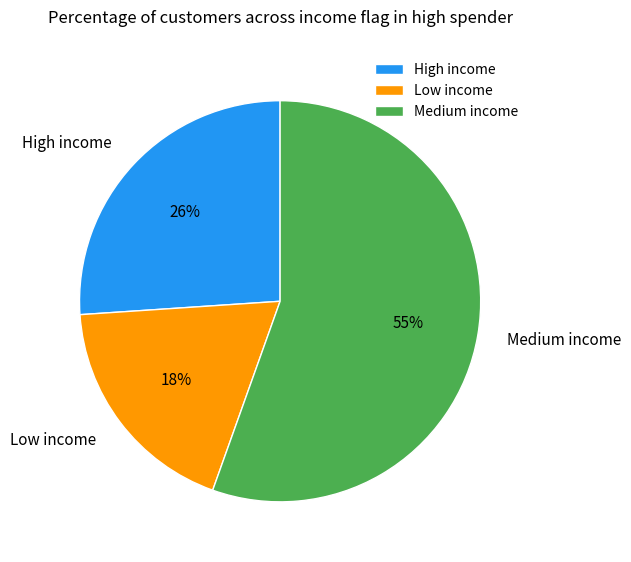

What is the smallest slice in the pie chart?

Low income